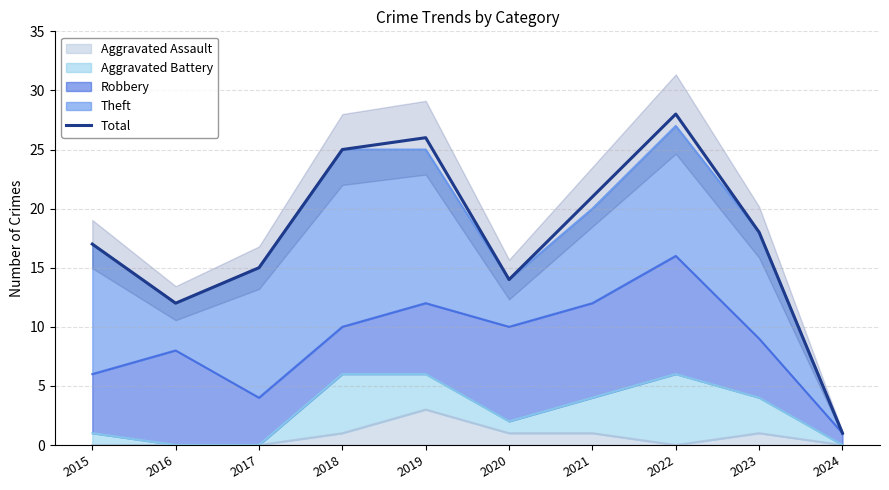

The value at 2020 is 24. True or false?

False